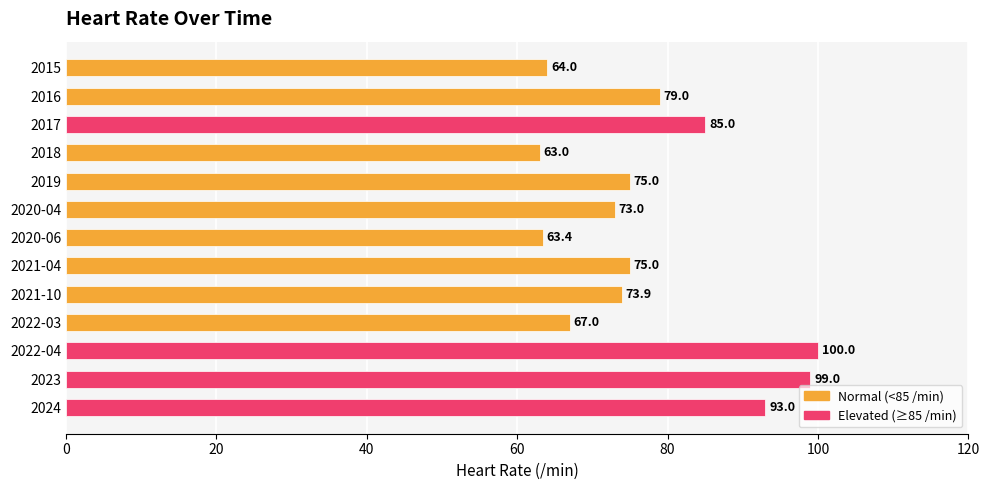

At which label is the value closest to 81?

2016